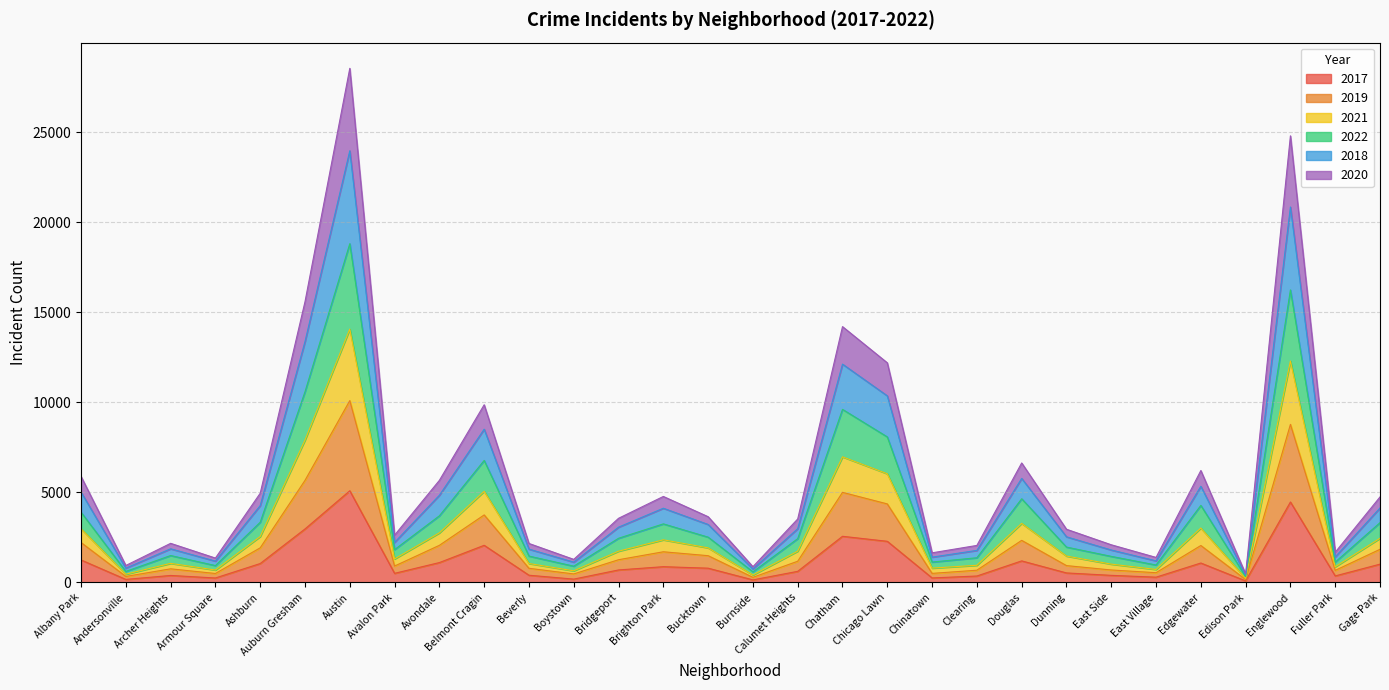

True or false: 2020 and 2018 intersect in this chart.

False